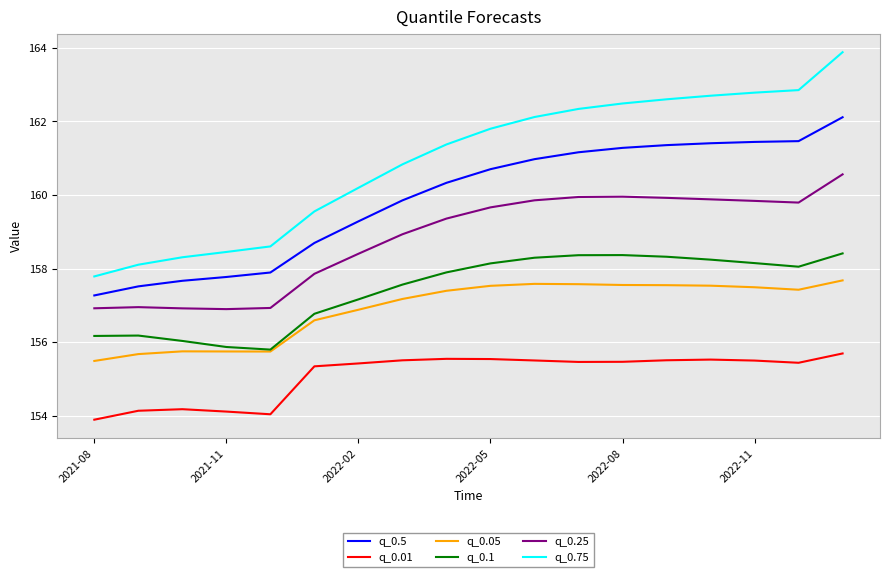

What is the lowest value of the q_0.5 series?

157.3